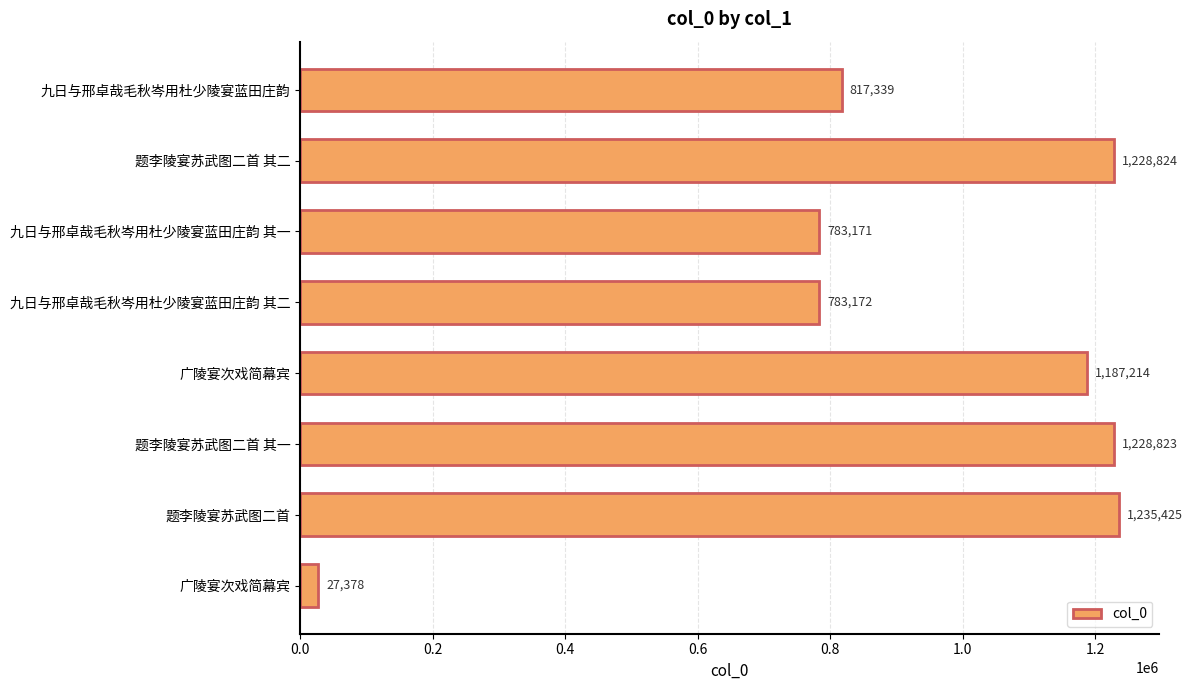

How many data points does each series have?

8